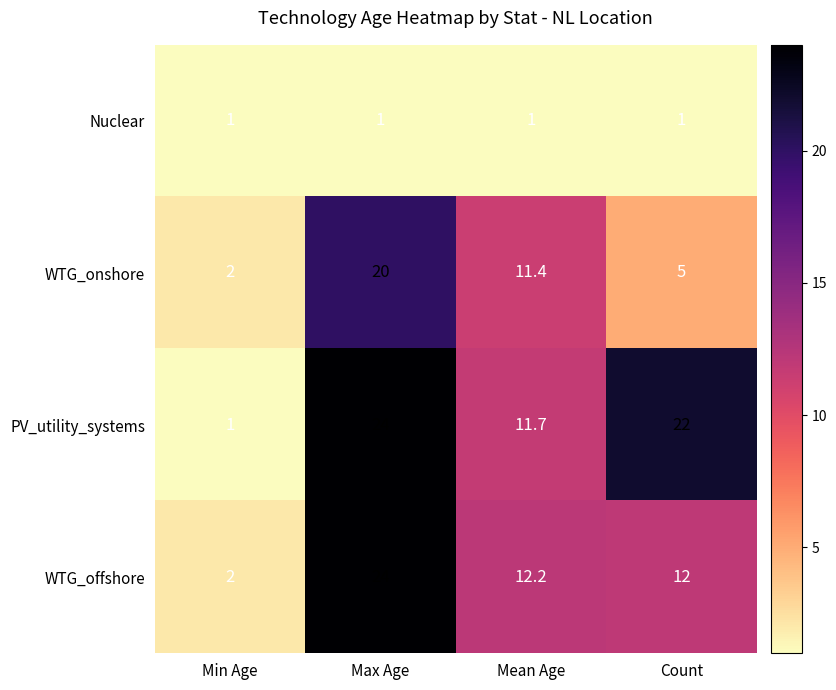

Which series changed the most between Mean Age and Count?

PV_utility_systems